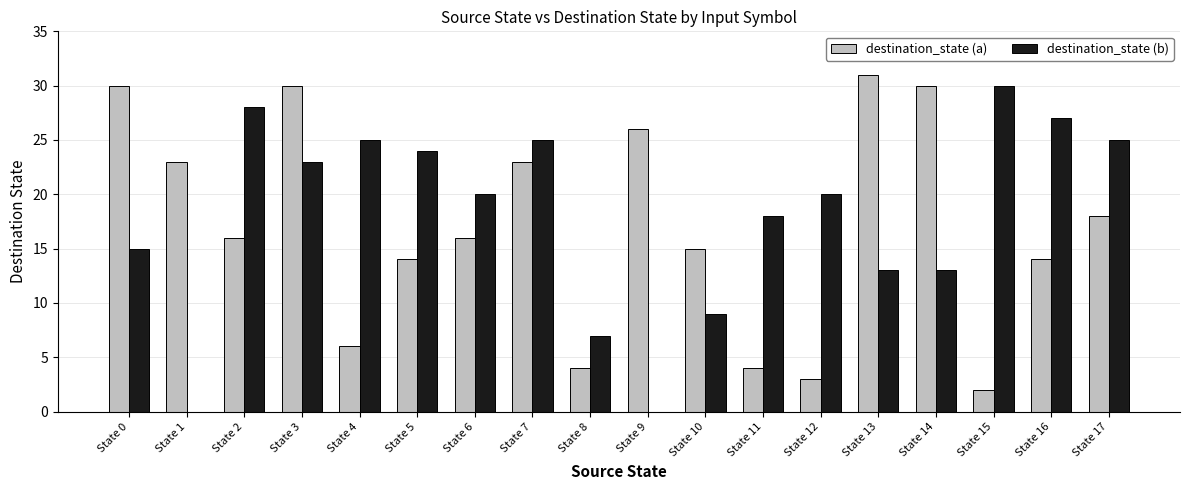

What is the maximum value for destination_state (b)?

30